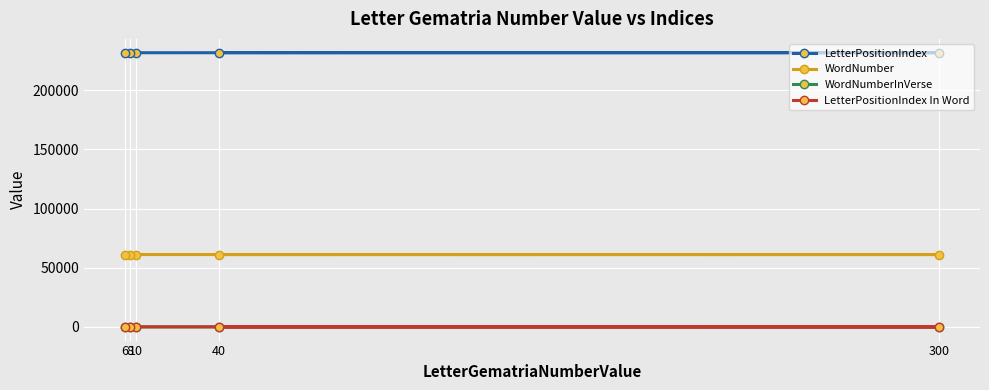

Where is the first local maximum for WordNumberInVerse?

300